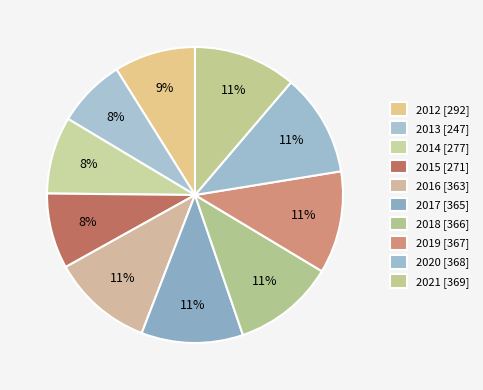

True or false: 2020 accounts for 11% of the total.

True